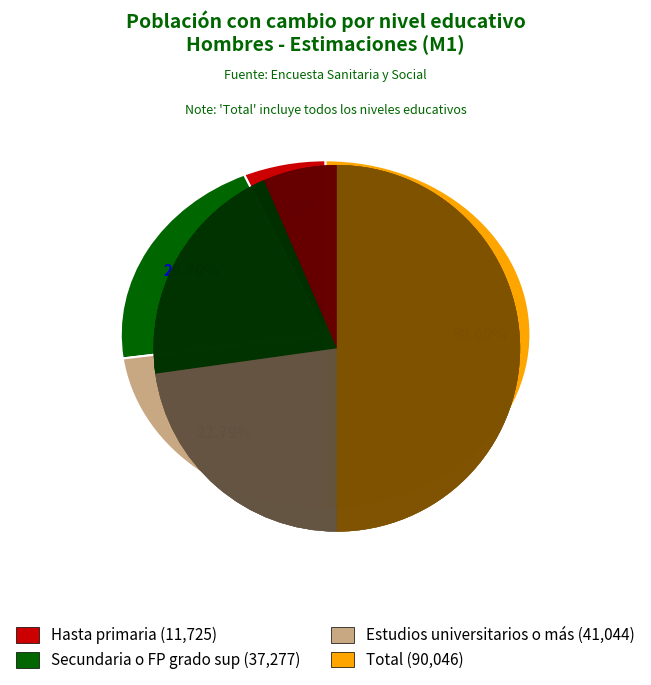

Is it true that Estudios universitarios o más is 23% of the pie?

True